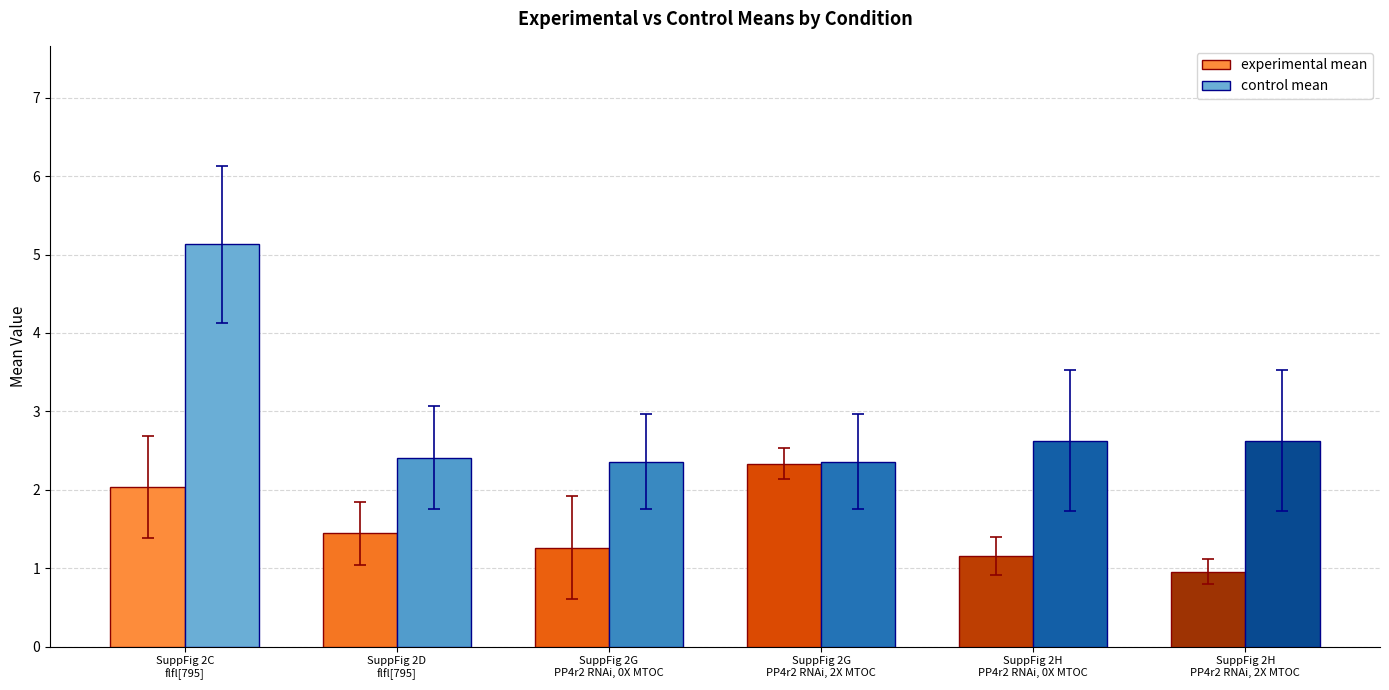

Rank the series by their average value, from highest to lowest.

control mean, experimental mean